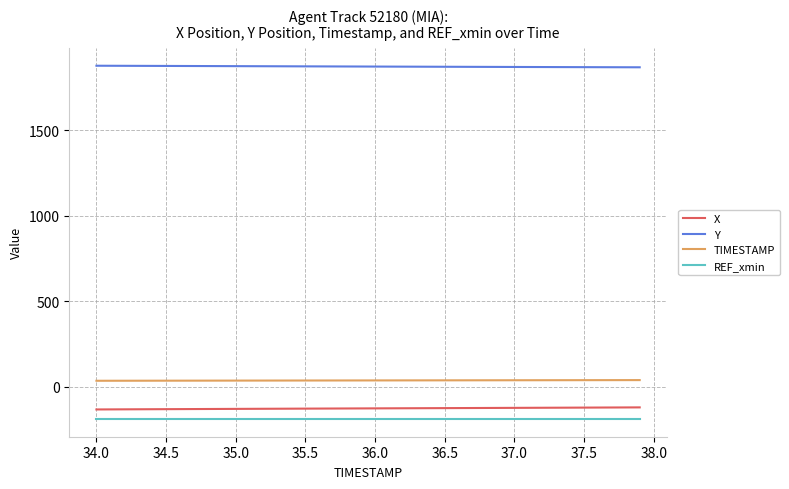

Does the chart display data point markers on the line(s)?

No